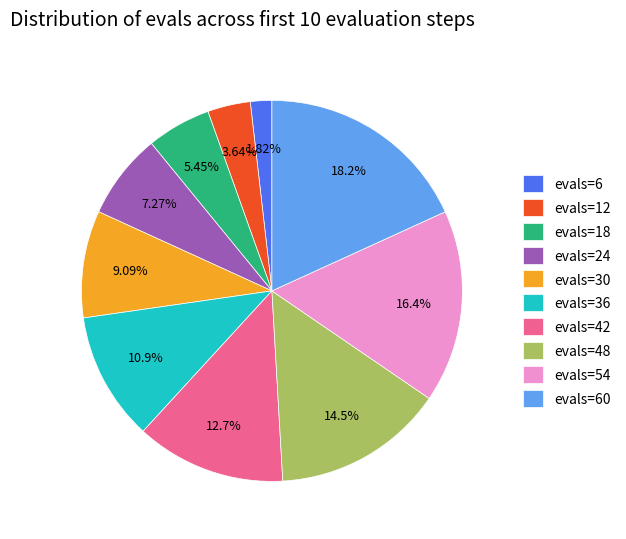

Which has a higher value, evals=24 or evals=30?

evals=30